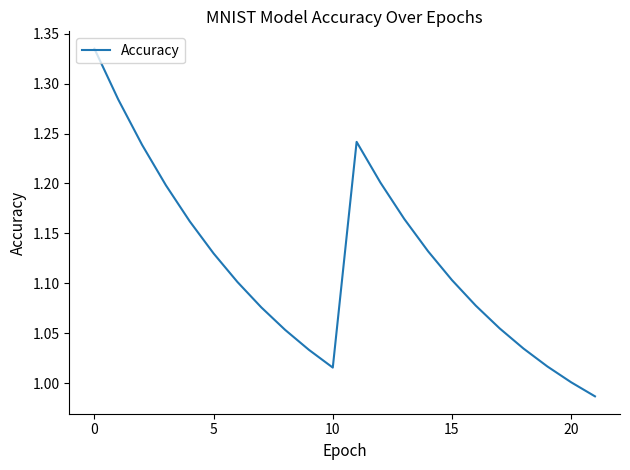

How many interior local peaks (higher than both neighbors) does the data have?

1